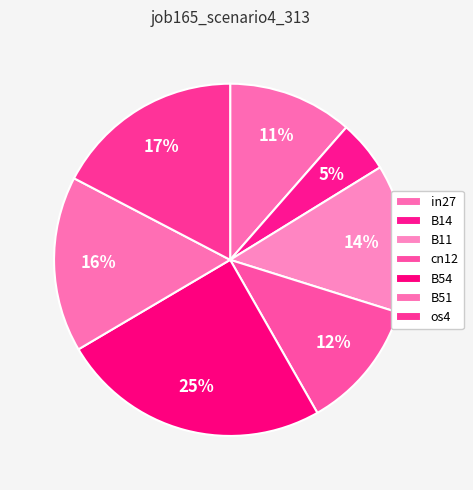

Rank the categories by value from highest to lowest.

B54, os4, B51, B11, cn12, in27, B14